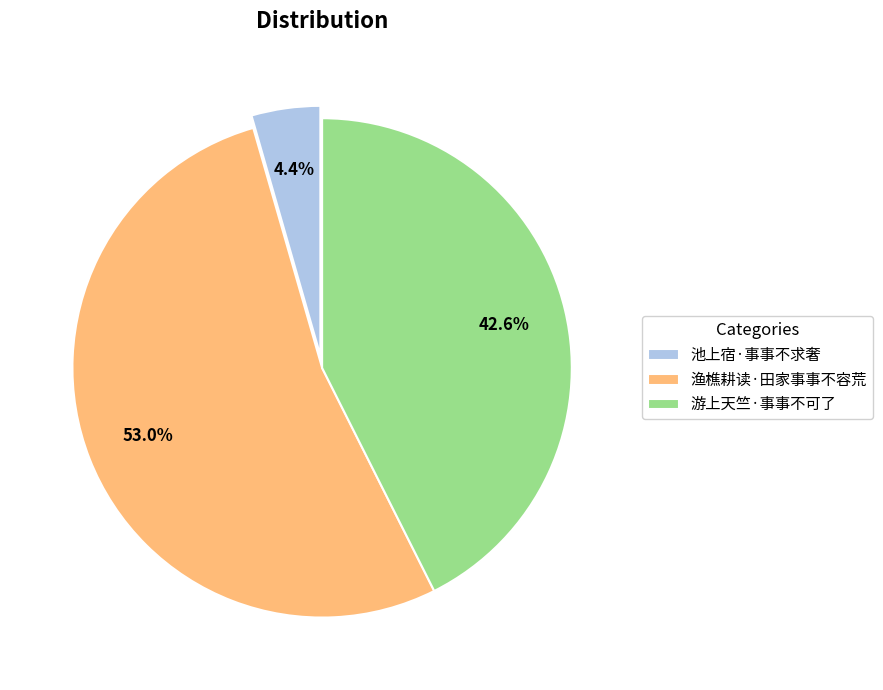

Rank the categories by value from highest to lowest.

渔樵耕读·田家事事不容荒, 游上天竺·事事不可了, 池上宿·事事不求奢